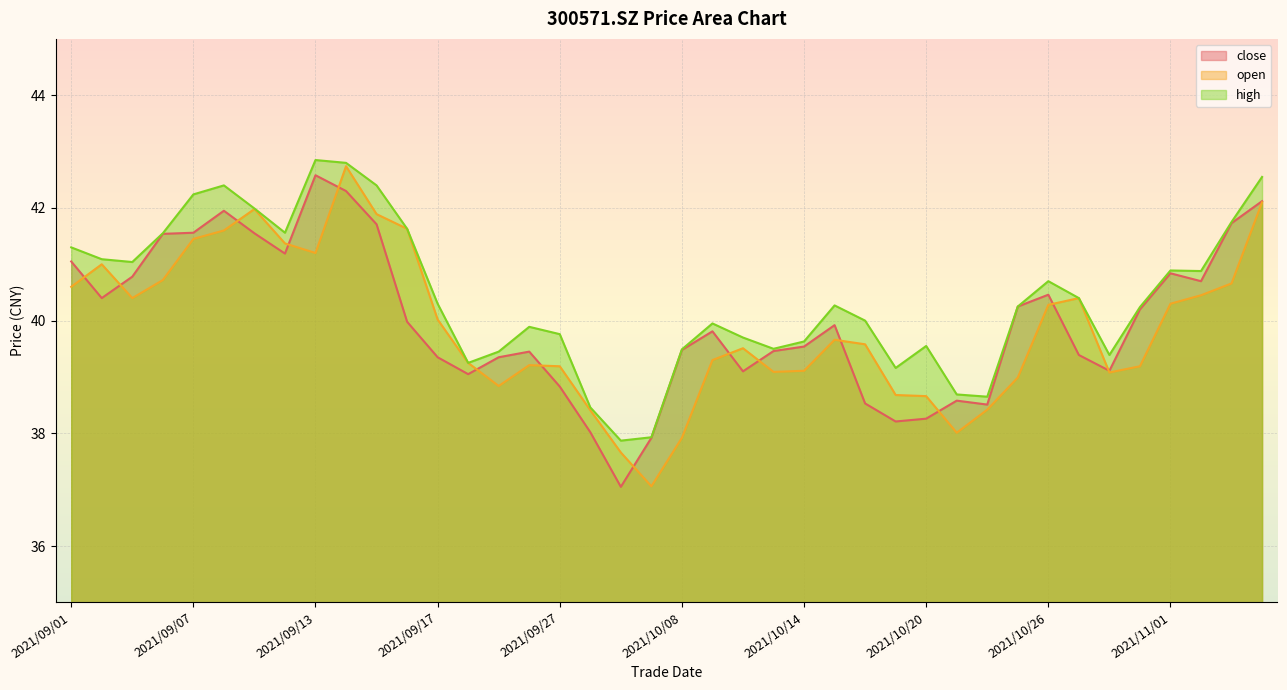

Which series changed the most between 2021/09/16 and 2021/10/28?

open